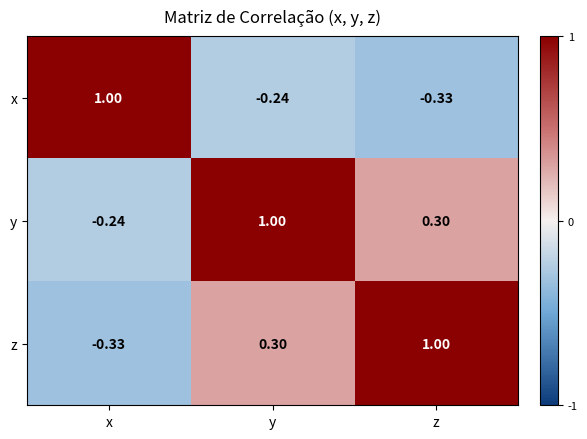

At which label is x closest to 0?

y